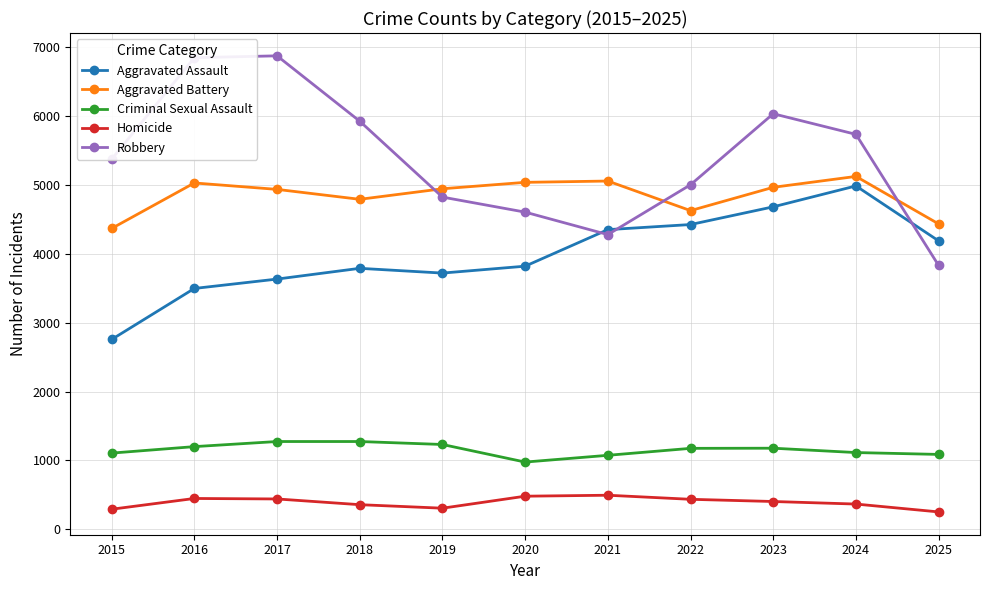

How many distinct data groups are displayed?

5